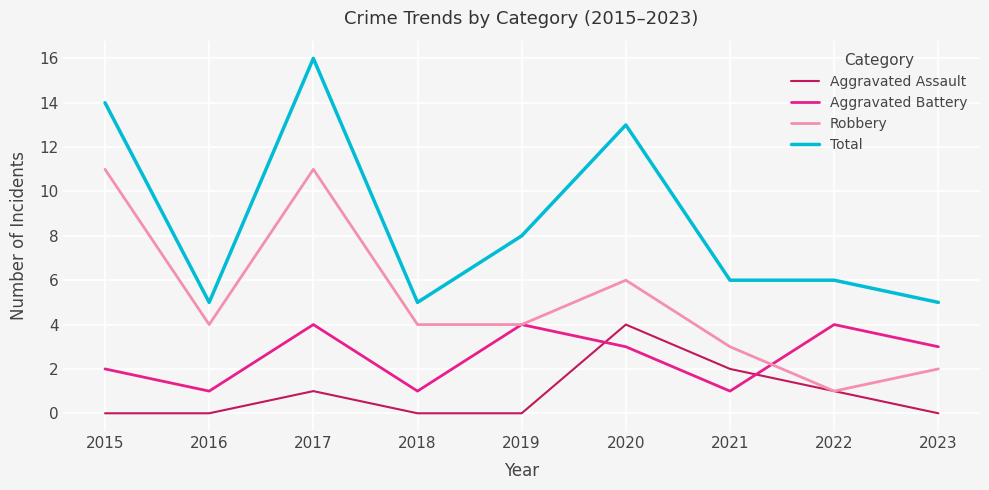

Is this an area chart (filled region under the line)?

No